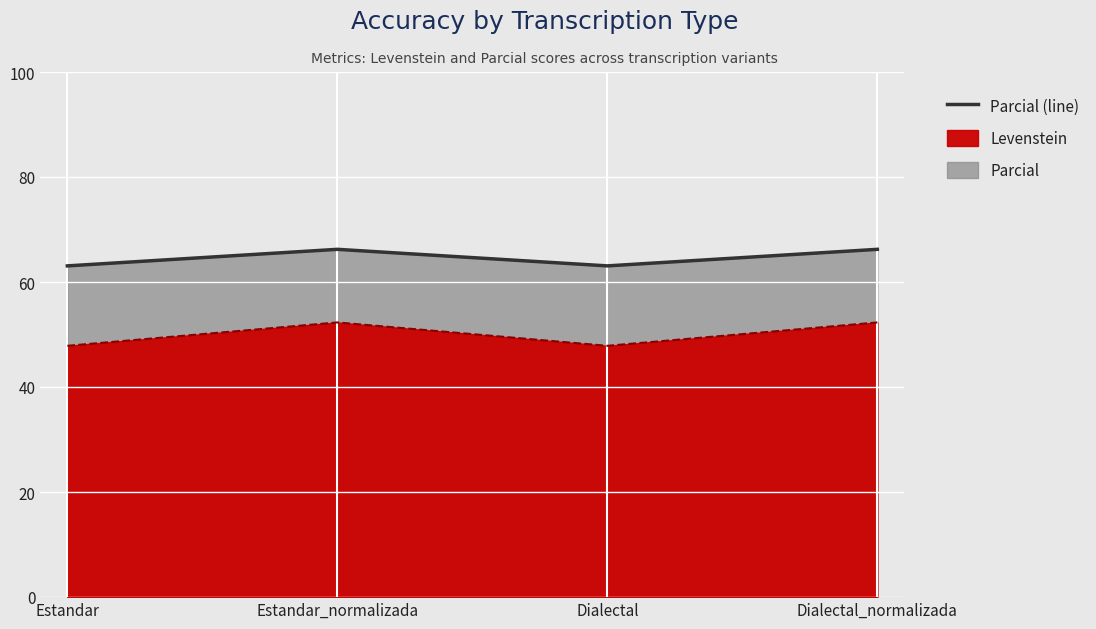

What position from the right is Estandar?

4